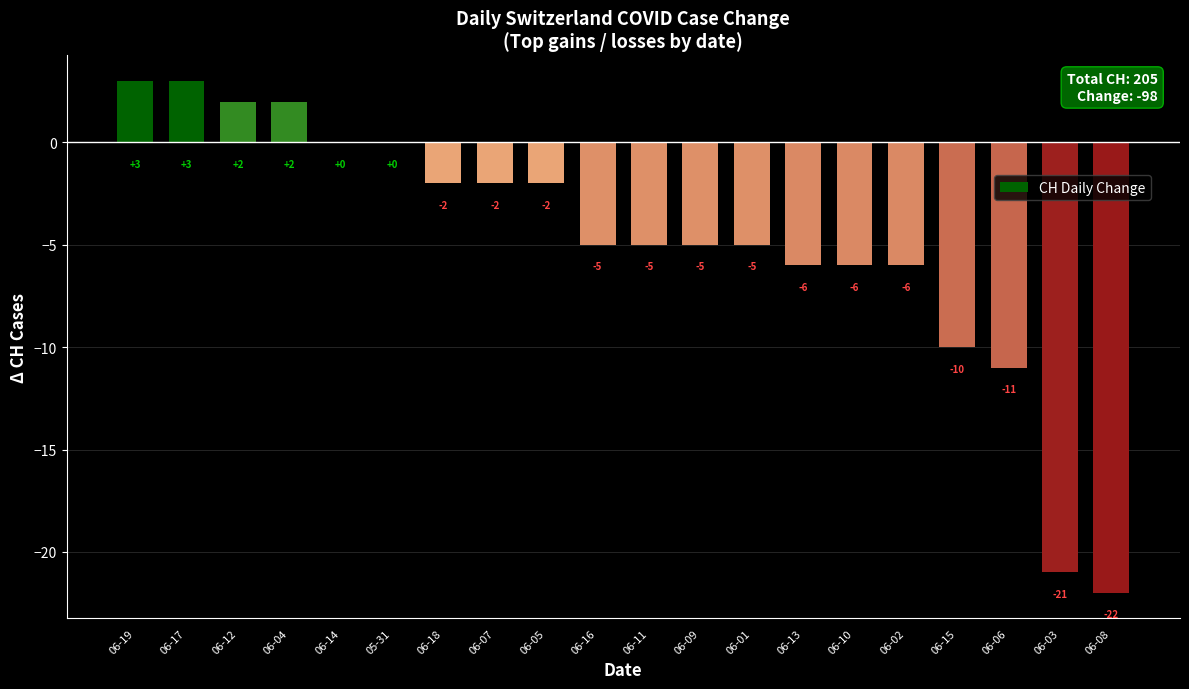

The chart shows a value of -2 at 06-05. True or false?

True